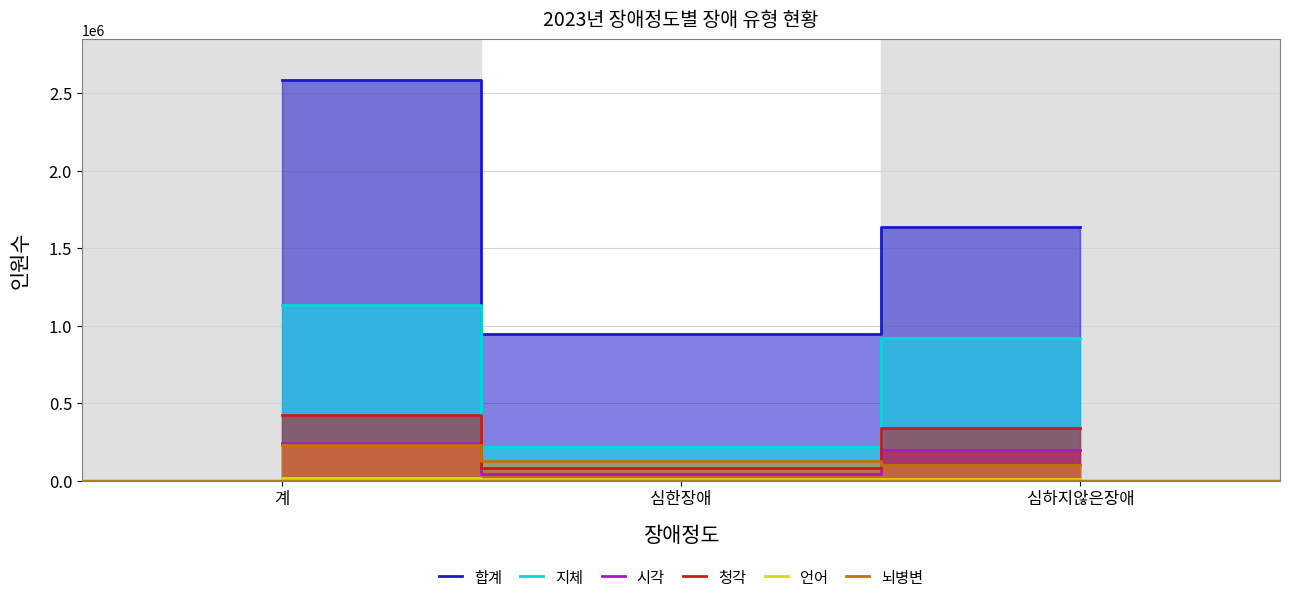

What is the difference between the 언어 values at 심하지않은장애 and 심한장애?

185